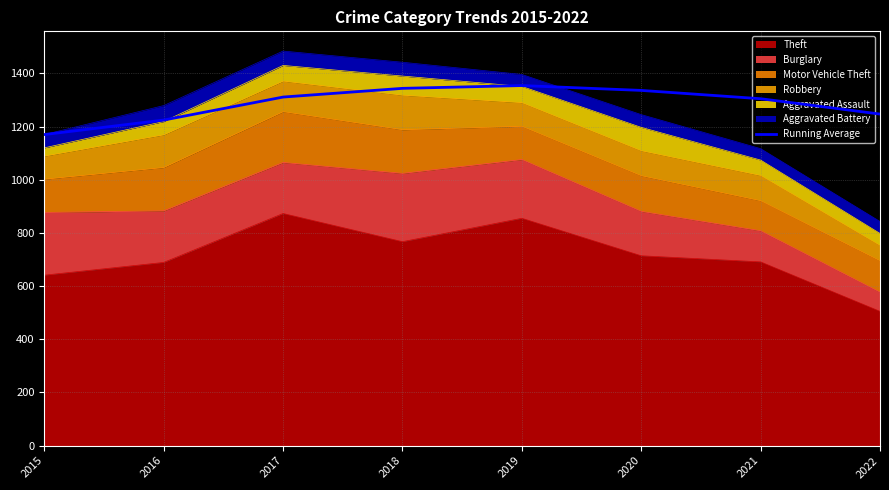

Reading left to right, transcribe all the data shown in this chart.

1170.0	1224.5	1311.0	1343.8	1354.2	1336.0	1304.7	1247.0